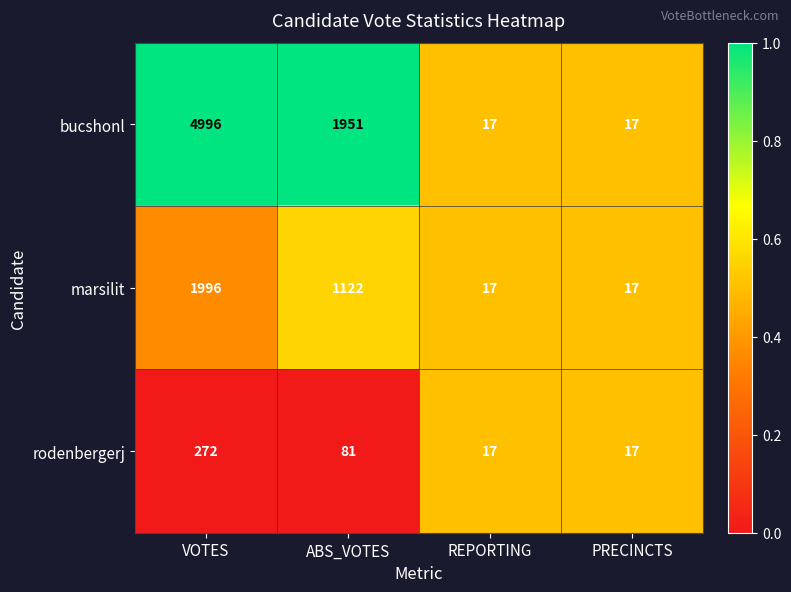

What is the sum of all bucshonl values?

6981